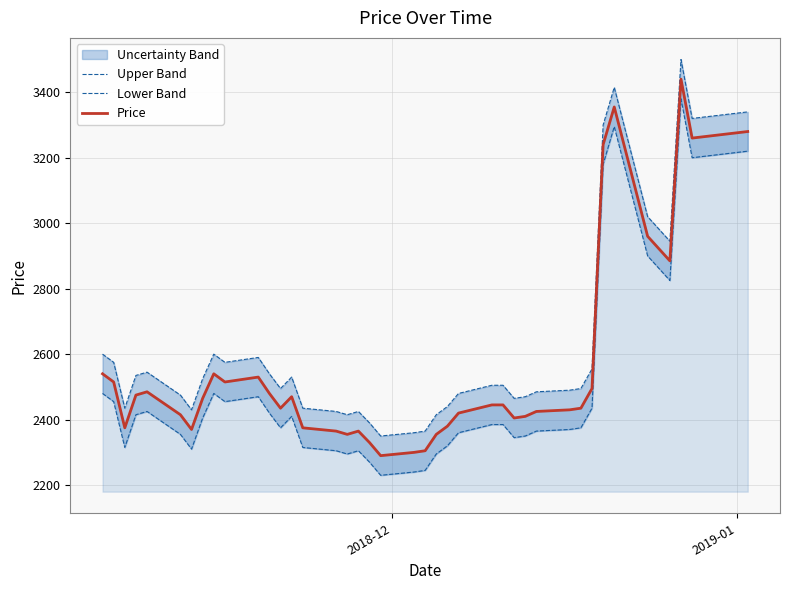

What is the maximum value for Price?

3440